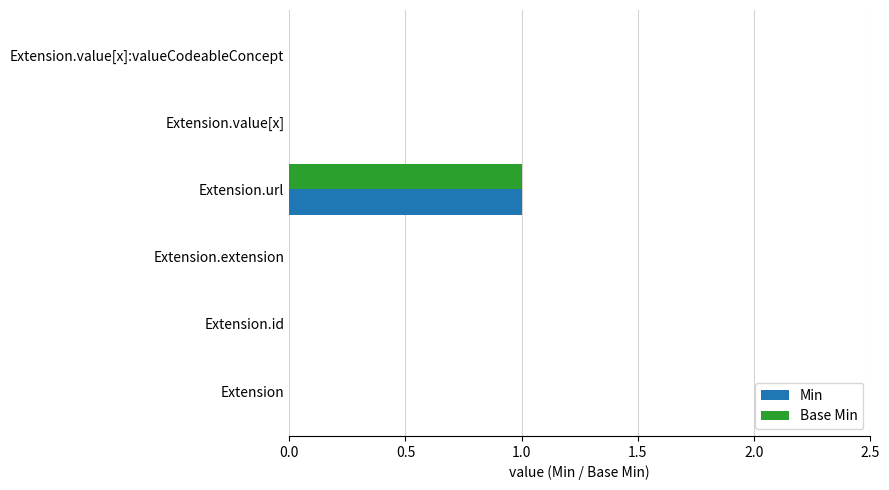

At which category is the sum across all series the highest?

Extension.url